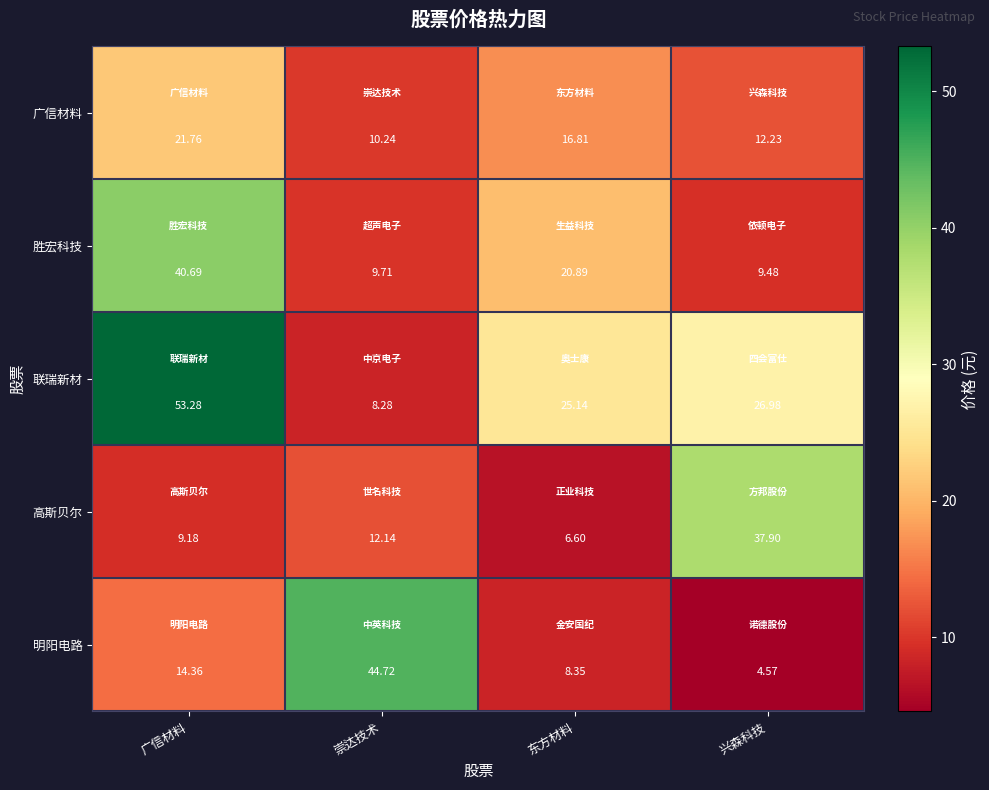

Which series has the largest total across all categories?

联瑞新材